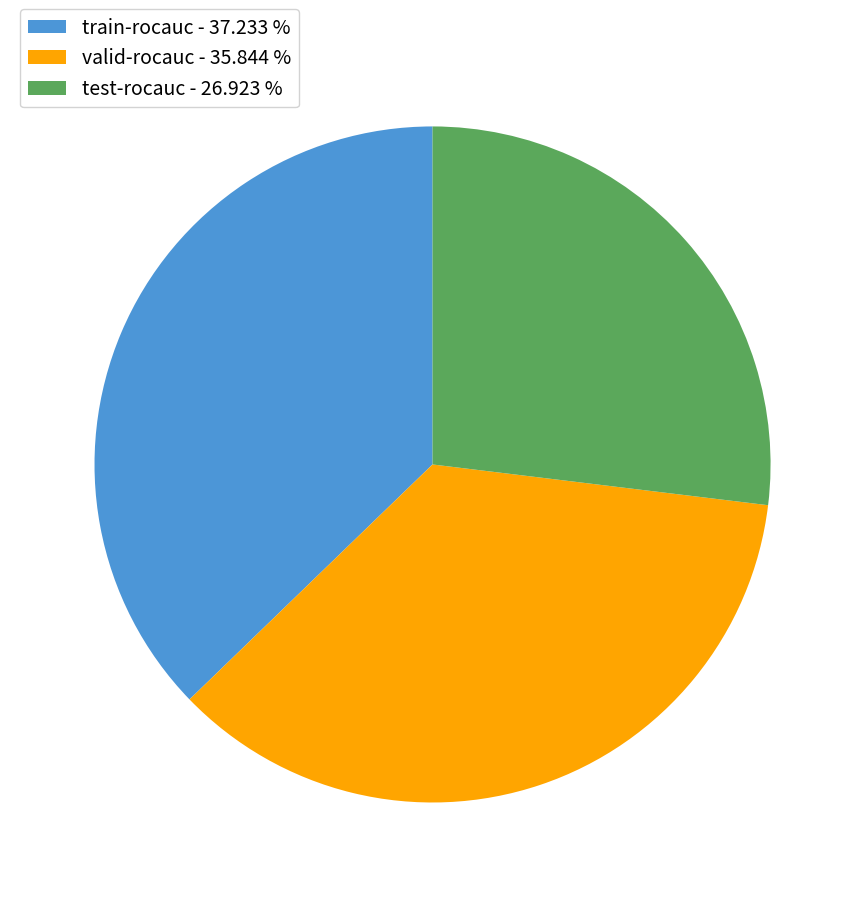

Does test-rocauc - 26.923 % account for over 50% of the chart?

No